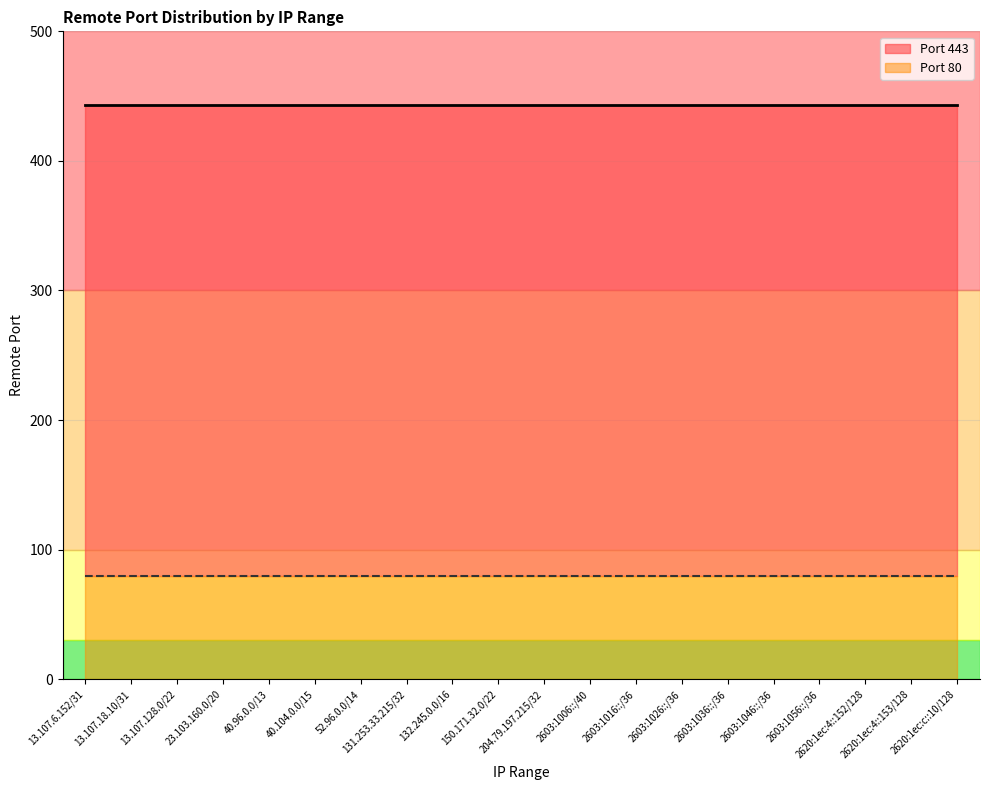

What is the label of the 8th point from the left?

131.253.33.215/32